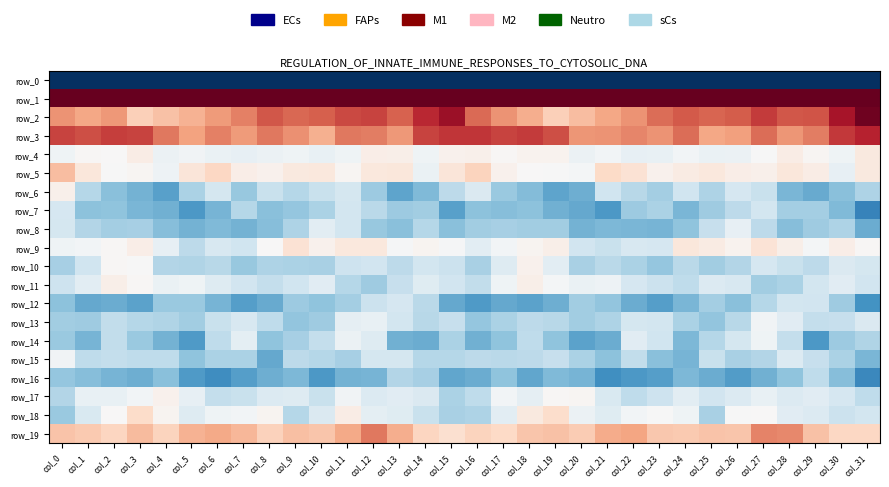

At which category is the sum across all series the highest?

col_27